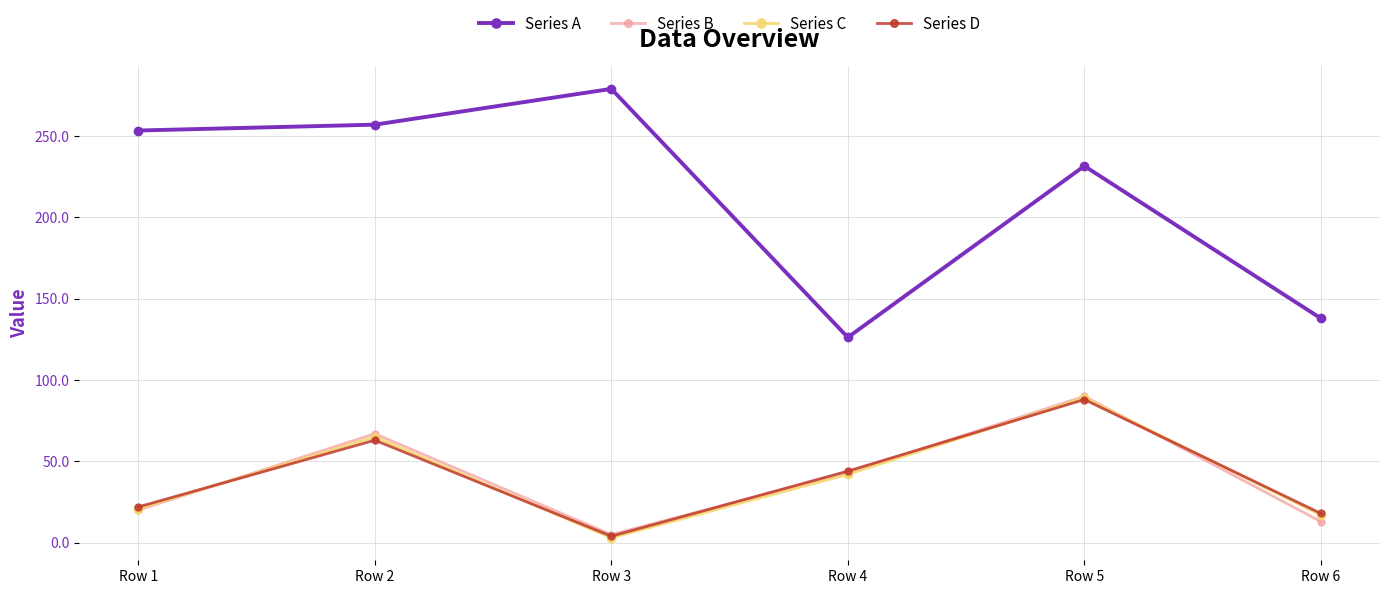

True or false: Series A and Series B intersect in this chart.

False